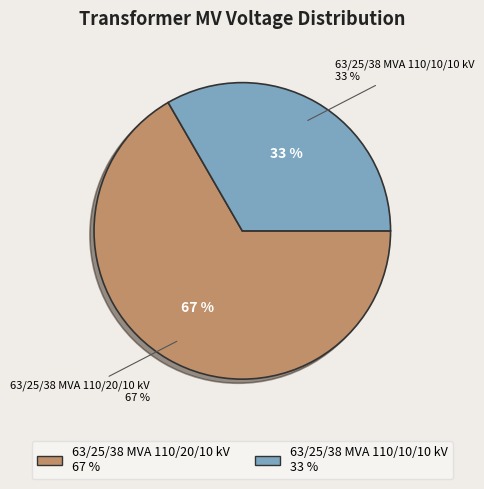

What percentage is the 63/25/38 MVA 110/20/10 kV slice, to the nearest percent?

67%